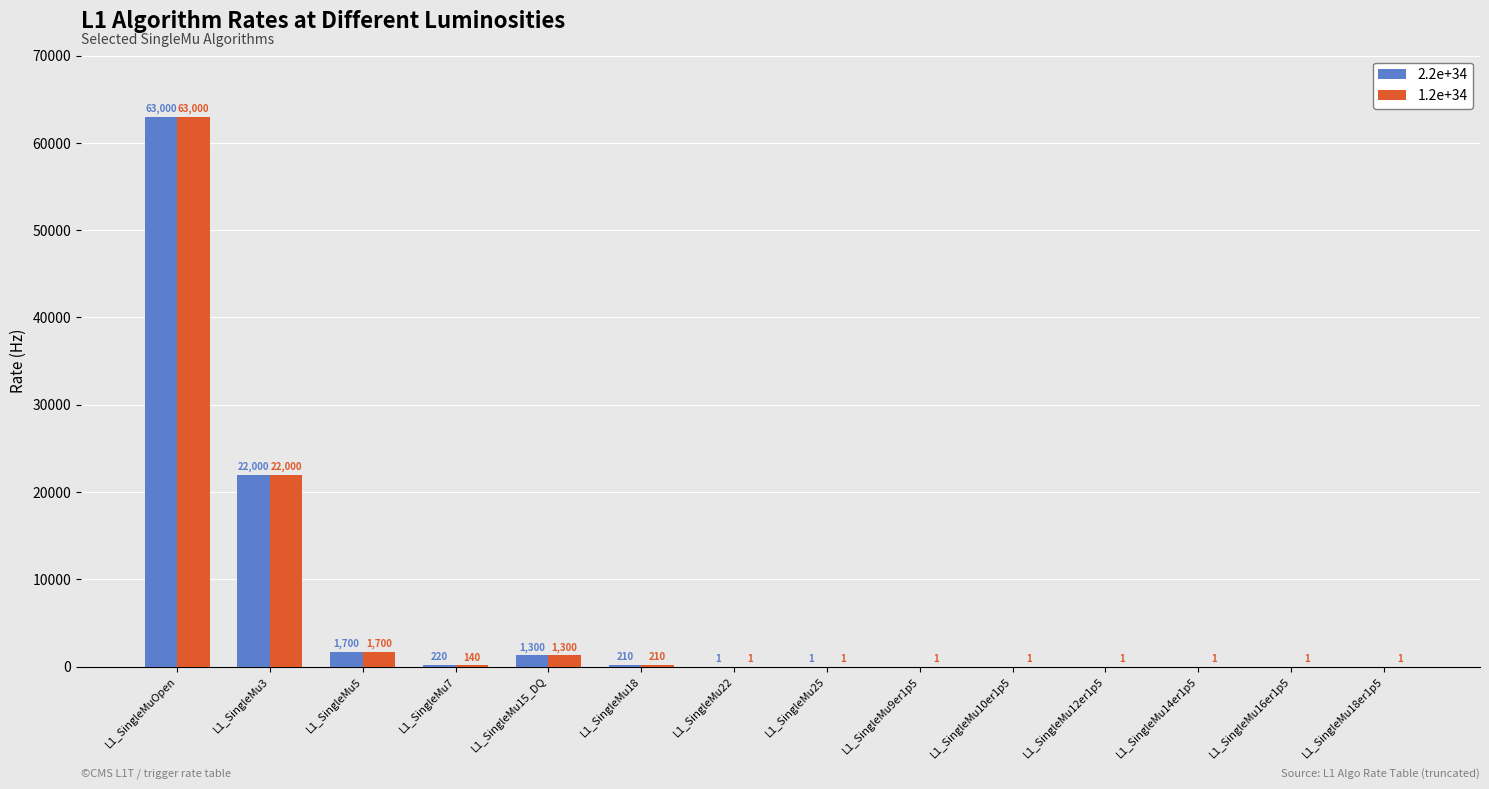

What is the sum of the 2.2e+34 values at L1_SingleMu3 and L1_SingleMu18?

22210